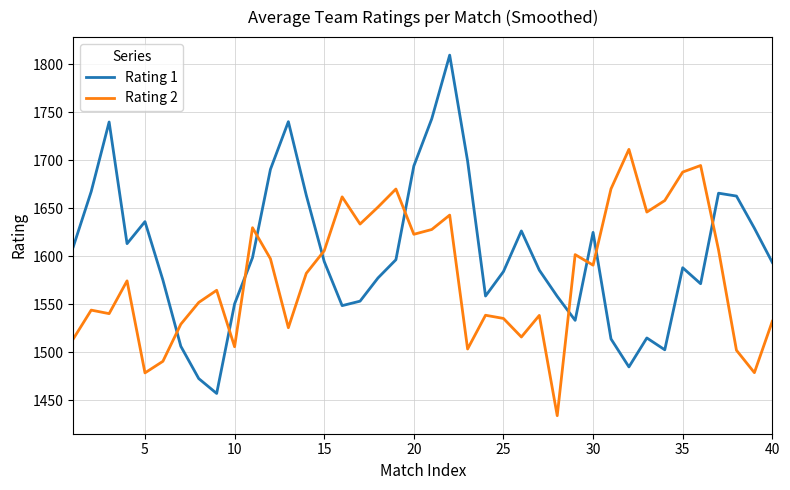

Rank the series by their maximum value, from lowest to highest.

Rating 2, Rating 1